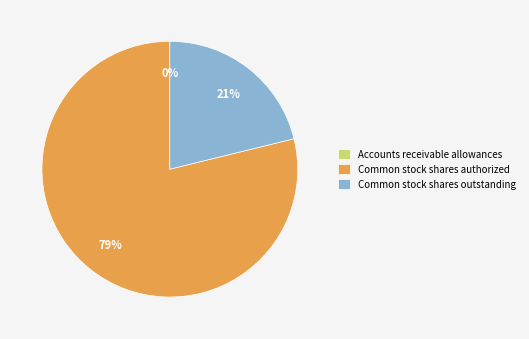

What is the ratio of the value at Common stock shares outstanding to the value at Common stock shares authorized?

0.3